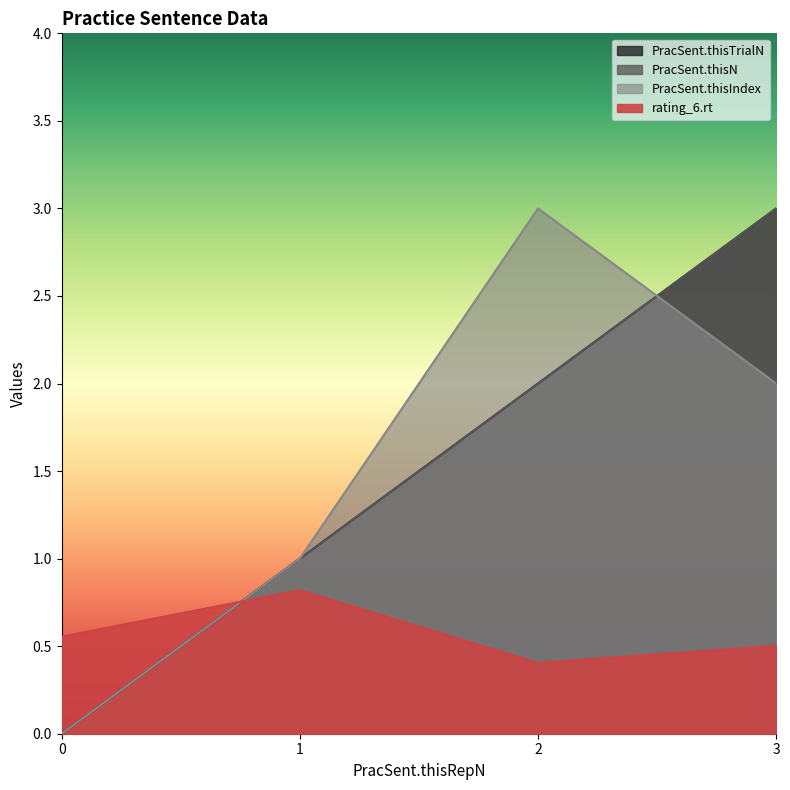

True or false: PracSent.thisN has more than 0 points higher than both neighbors.

False